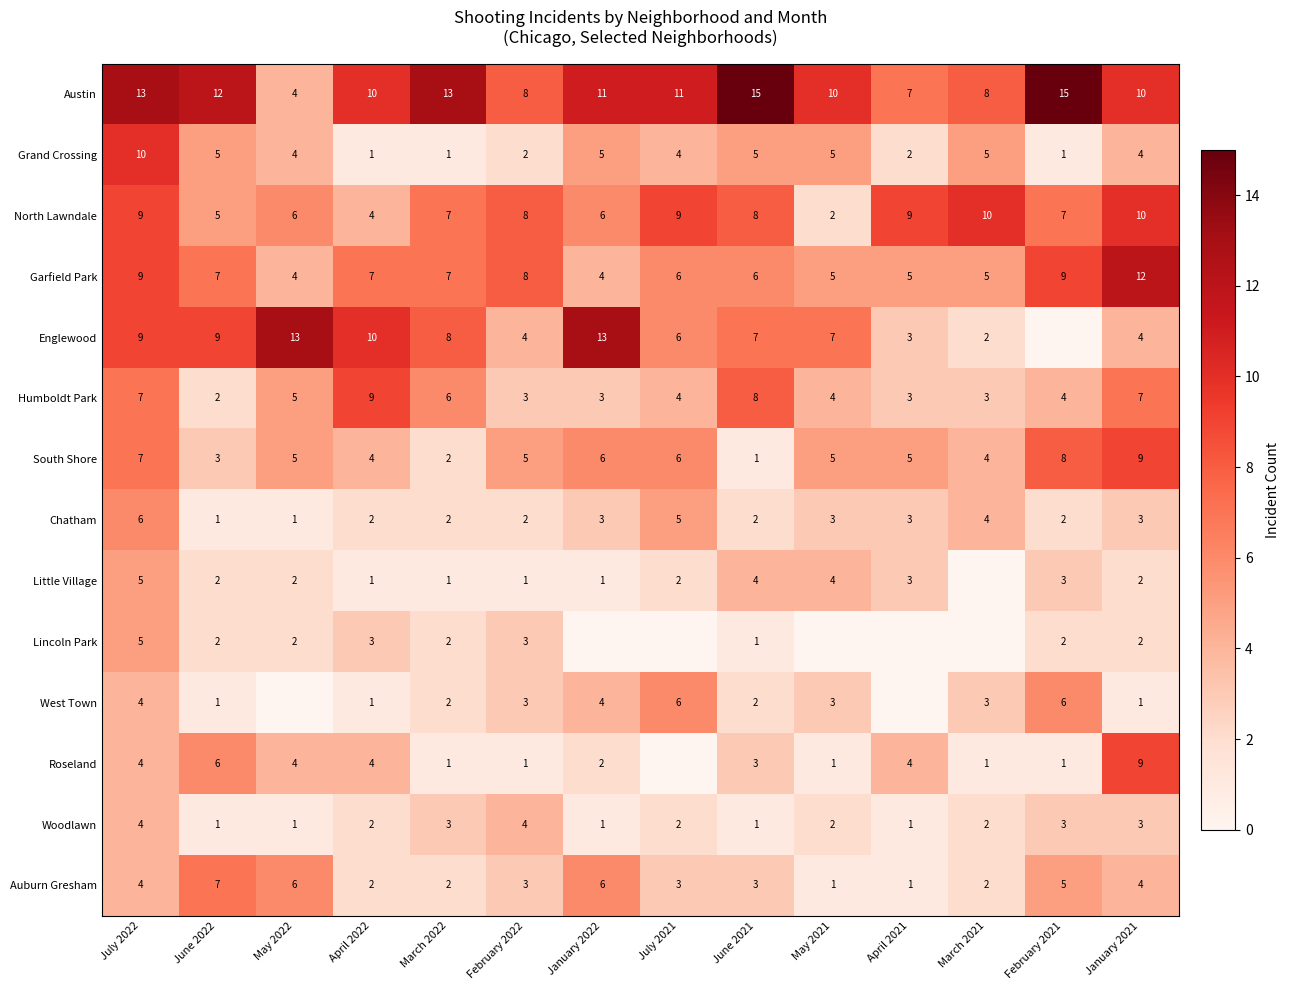

What is the difference between the Auburn Gresham values at June 2021 and June 2022?

4